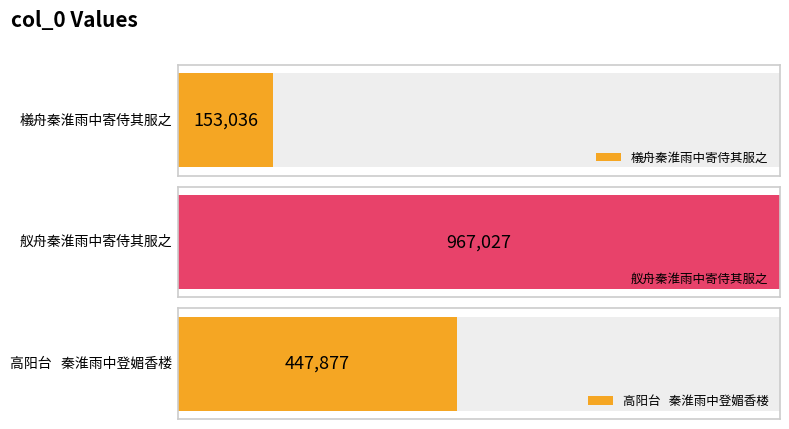

Rank the categories by value from lowest to highest.

檥舟秦淮雨中寄侍其服之, 高阳台   秦淮雨中登媚香楼, 舣舟秦淮雨中寄侍其服之